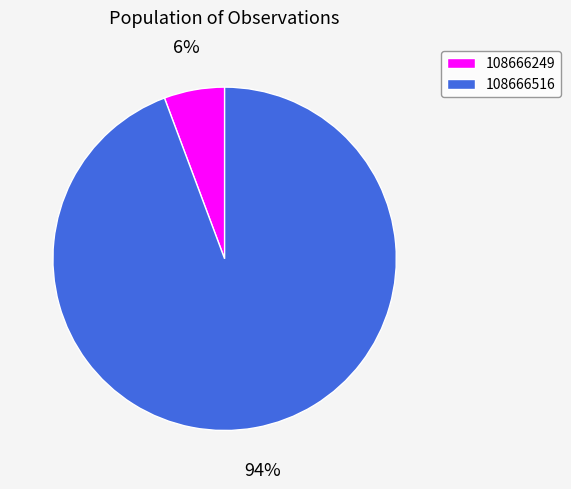

Is 108666516 the majority of the pie?

Yes